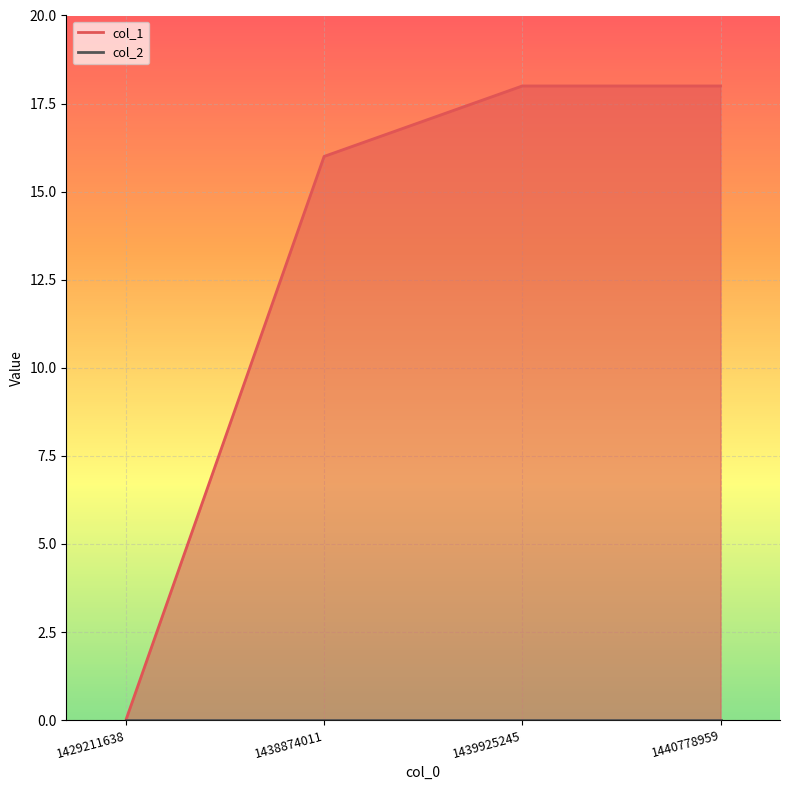

Reading left to right, transcribe all the data shown in this chart.

0	16	18	18